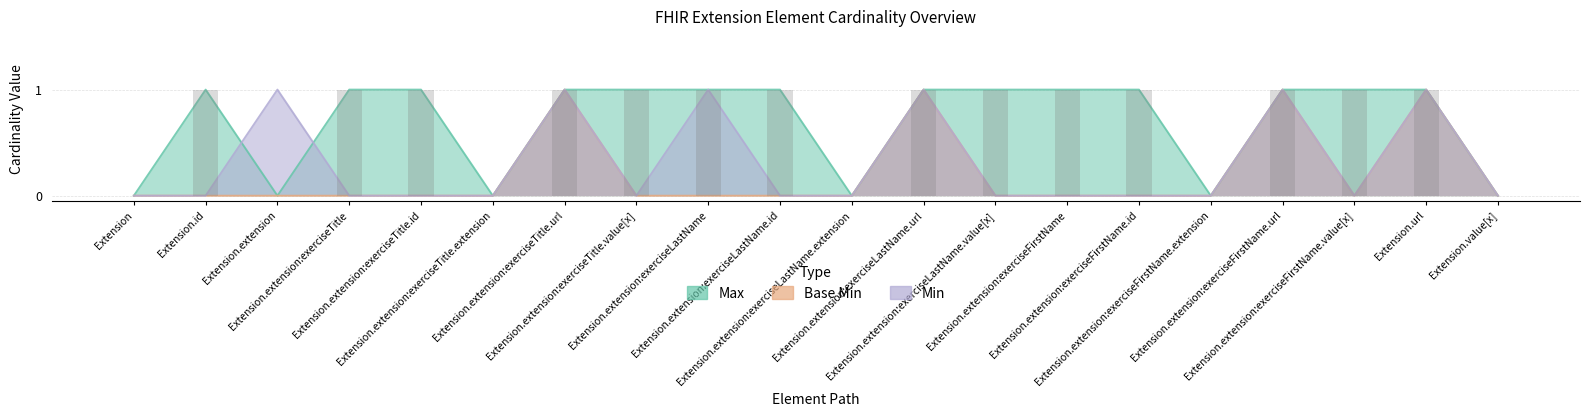

How many Base Min values are between 0 and 1?

20